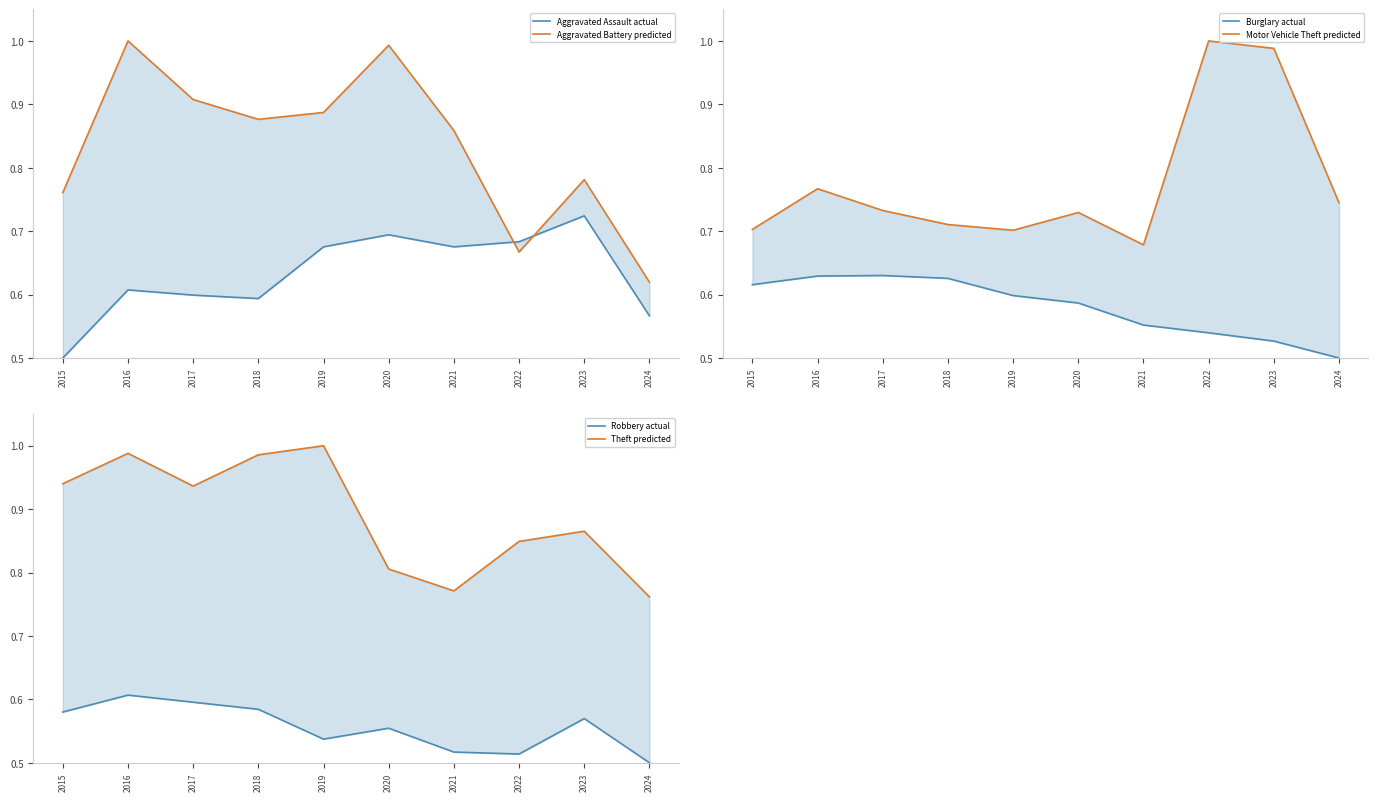

What is the minimum value shown in the chart?

0.5